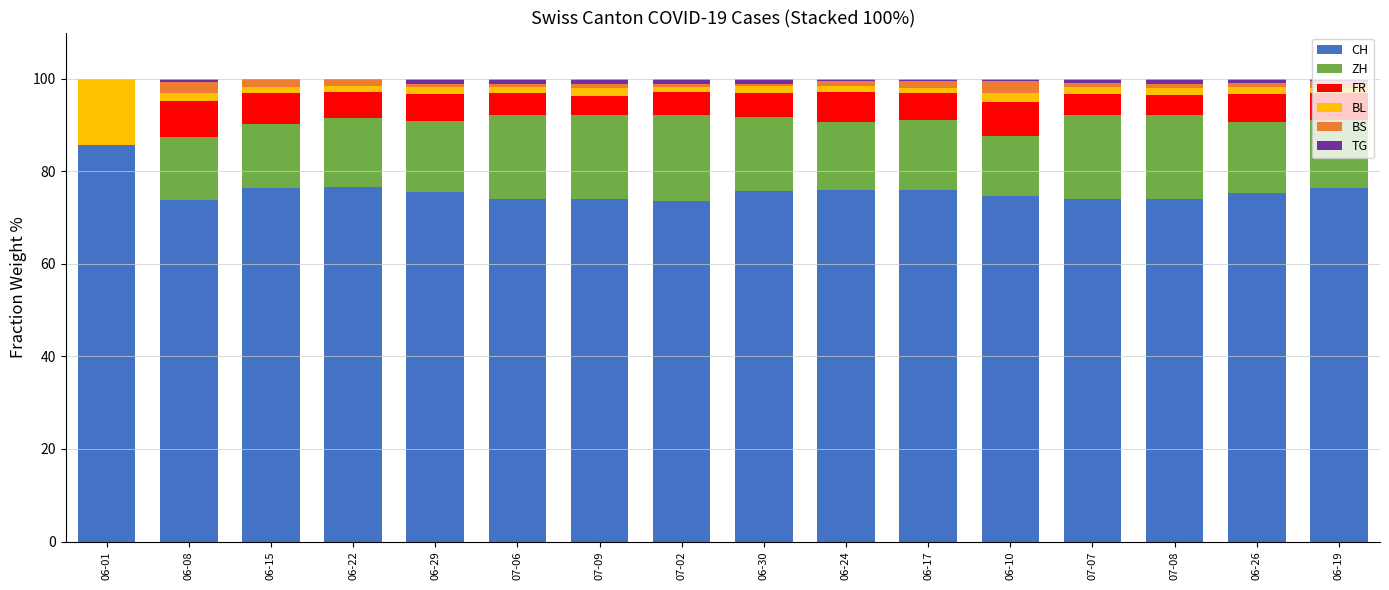

Are the bars grouped side by side (vs. stacked)?

No